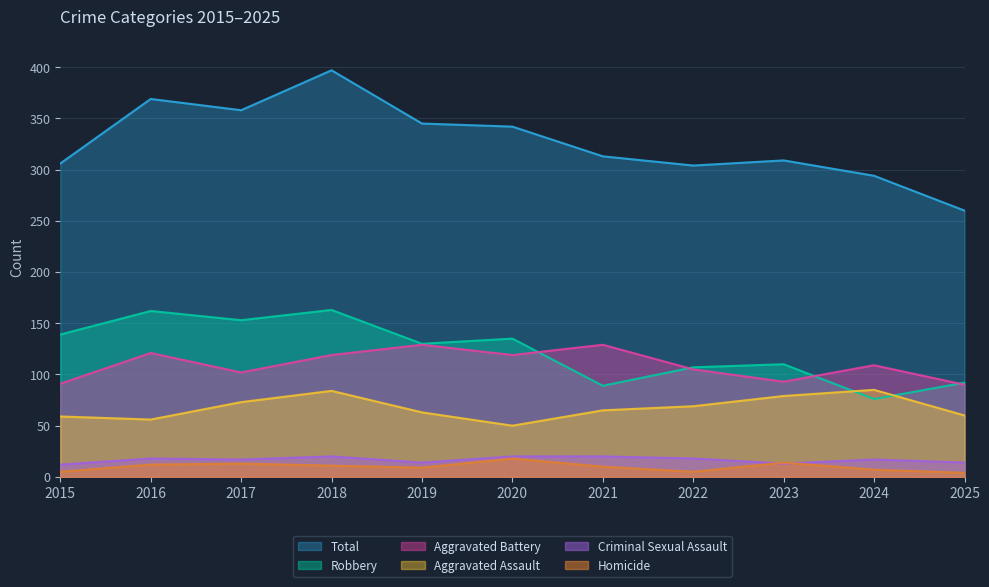

In Robbery, how many points are higher than both neighbors (excluding endpoints)?

4